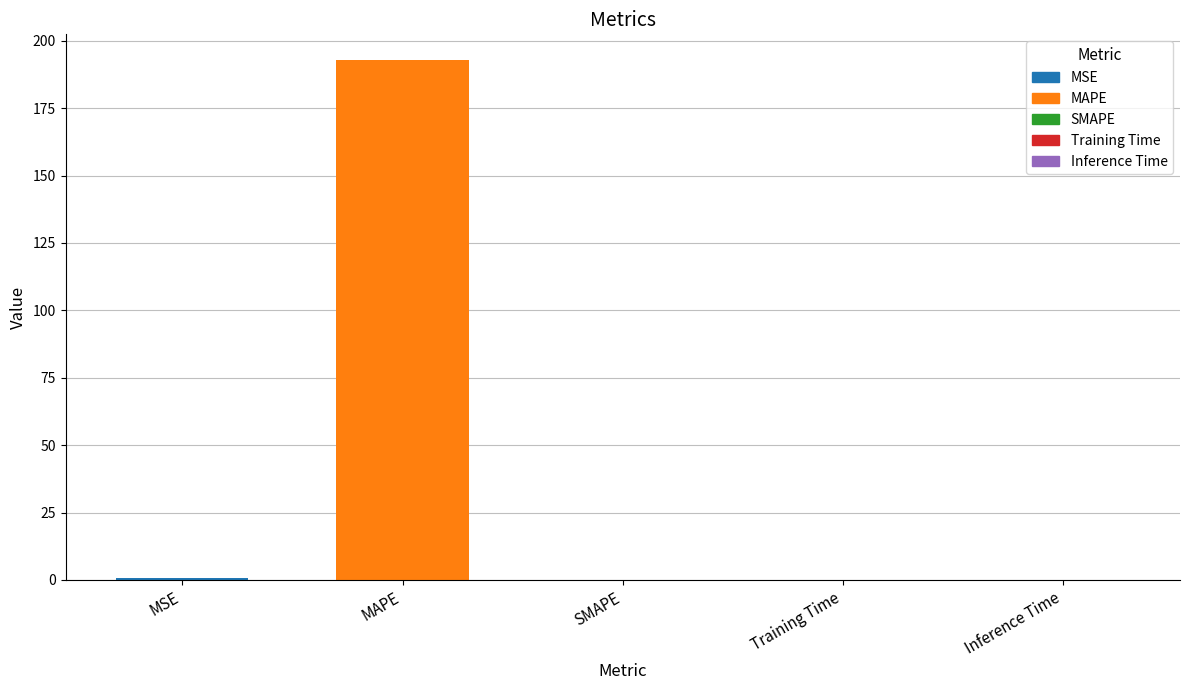

Which category has the highest value across all series?

MAPE